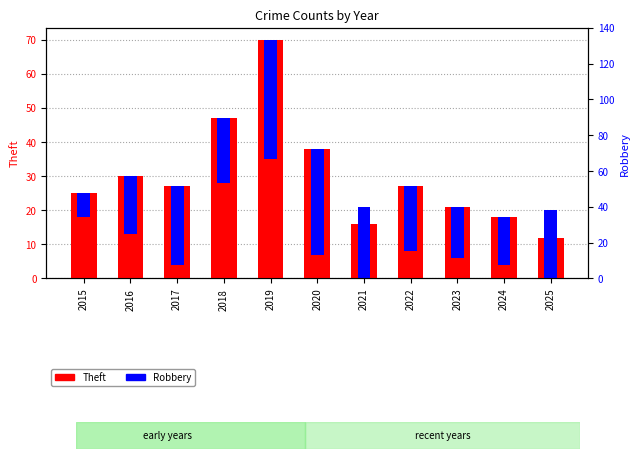

Which series has the widest spread of values?

Theft